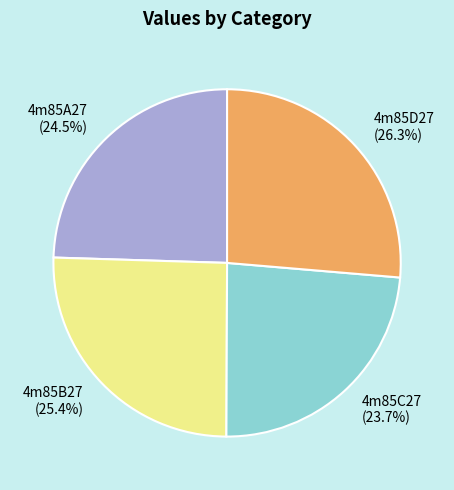

The 4m85A27 slice represents 12% of the pie. True or false?

False